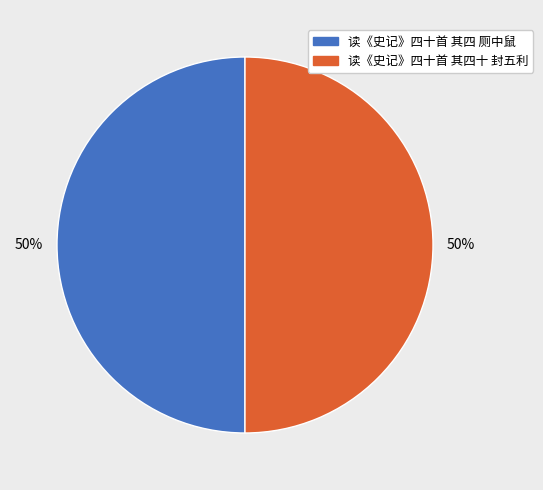

Combined, do 读《史记》四十首 其四 厕中鼠 and 读《史记》四十首 其四十 封五利 account for over 50%?

Yes